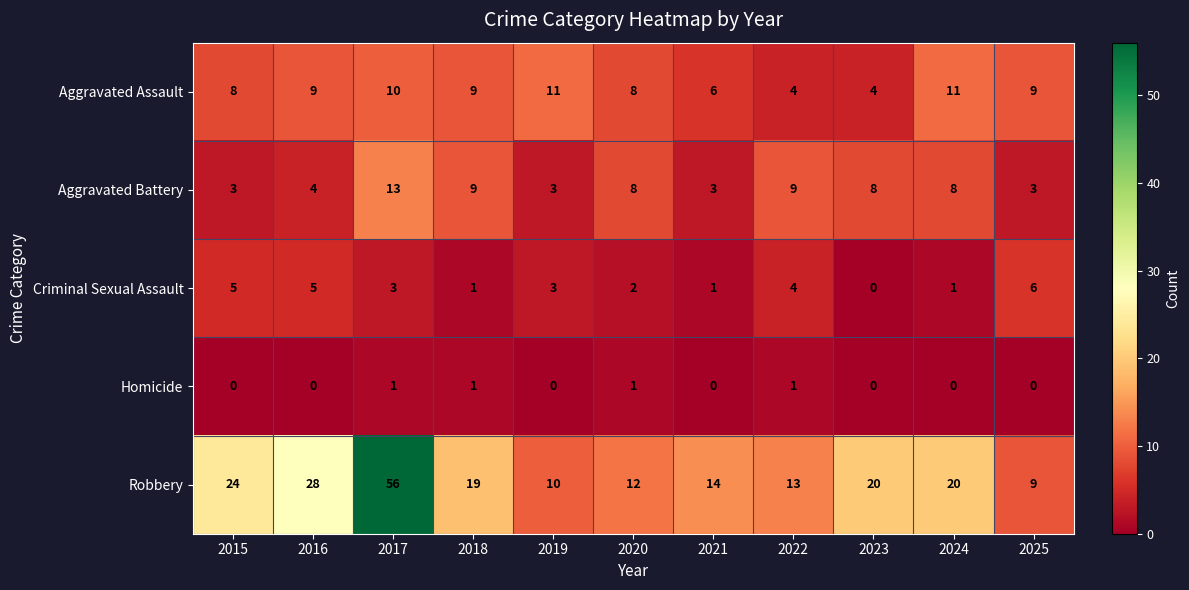

The value of Homicide at 2021 is -1. True or false?

False